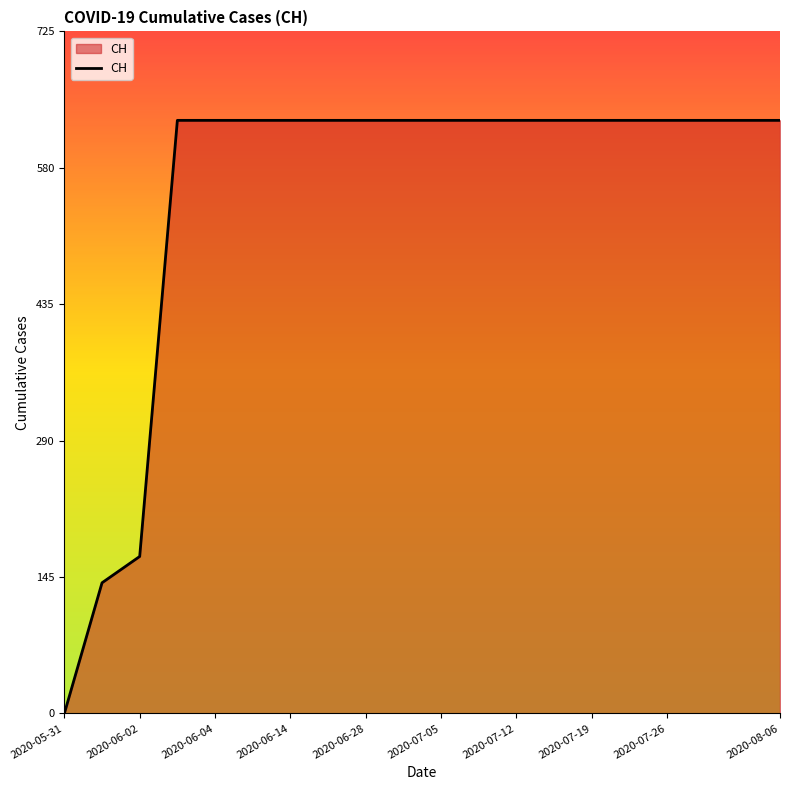

How many values are above zero?

19